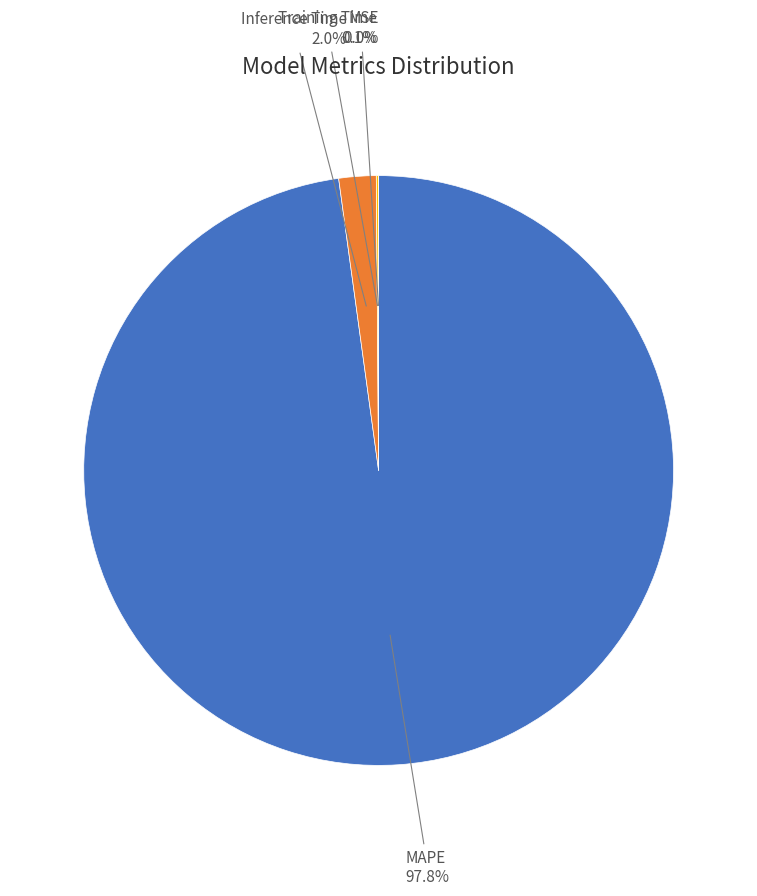

To the nearest percent, what is the difference between the Inference Time and Training Time slice percentages?

2%